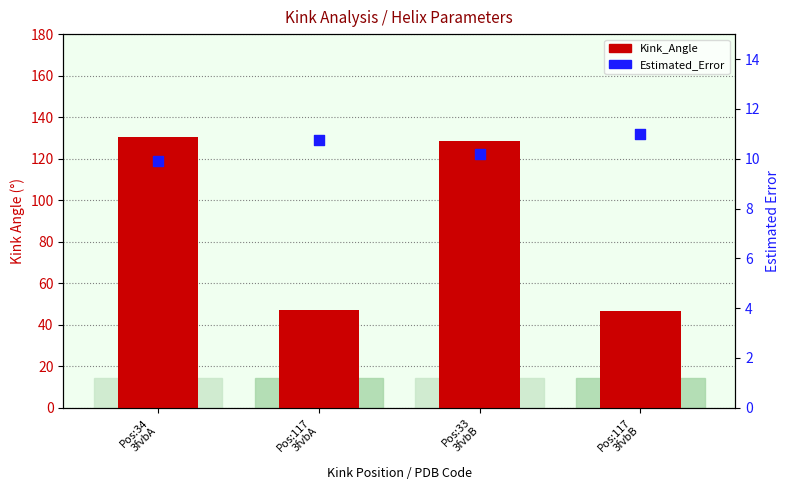

Is the value of Estimated_Error at Pos:117
3fvbA greater than the value of Kink_Angle at Pos:33
3fvbB?

No